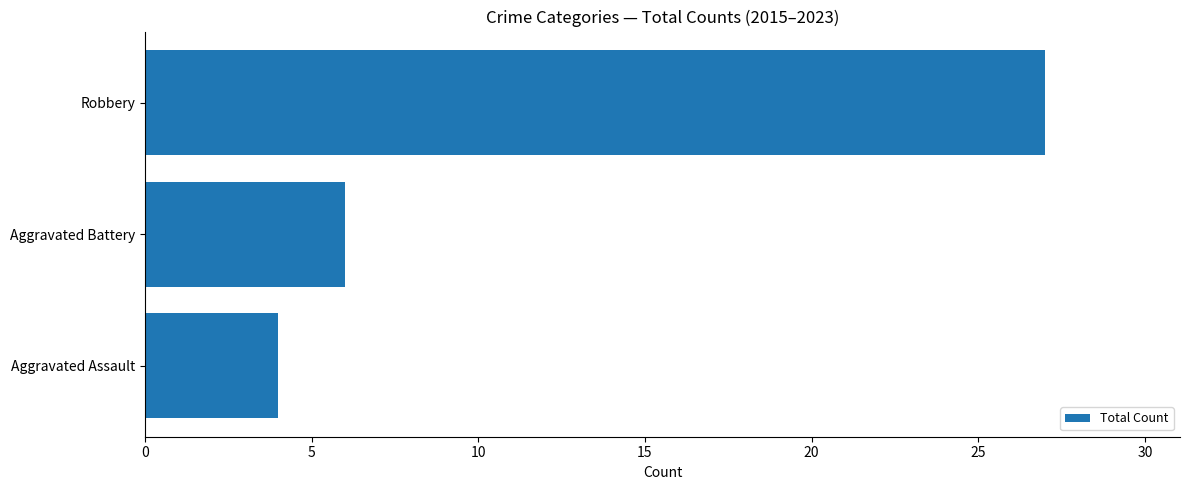

Reading bottom to top, list all the values displayed in this chart.

4	6	27